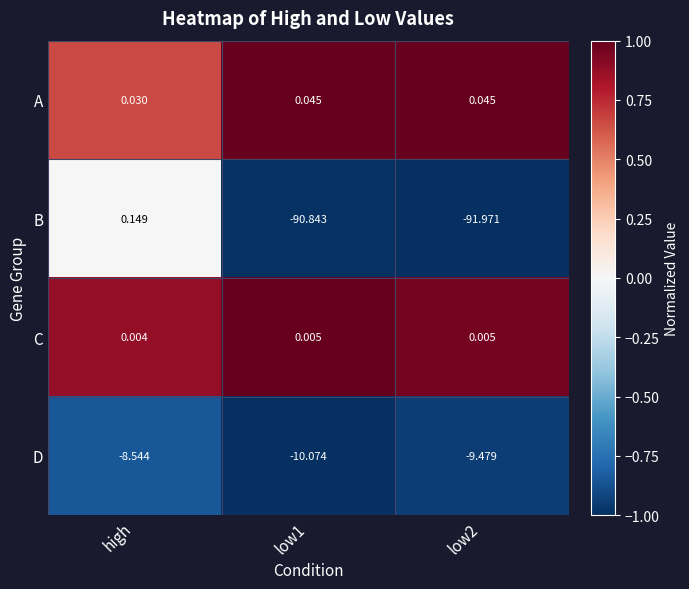

Which series has the widest spread of values?

B